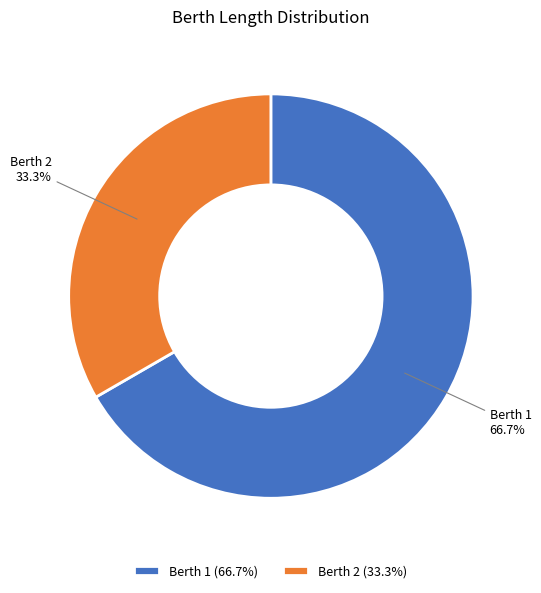

Approximately how many times larger is the value at Berth 1 compared to Berth 2?

2.0